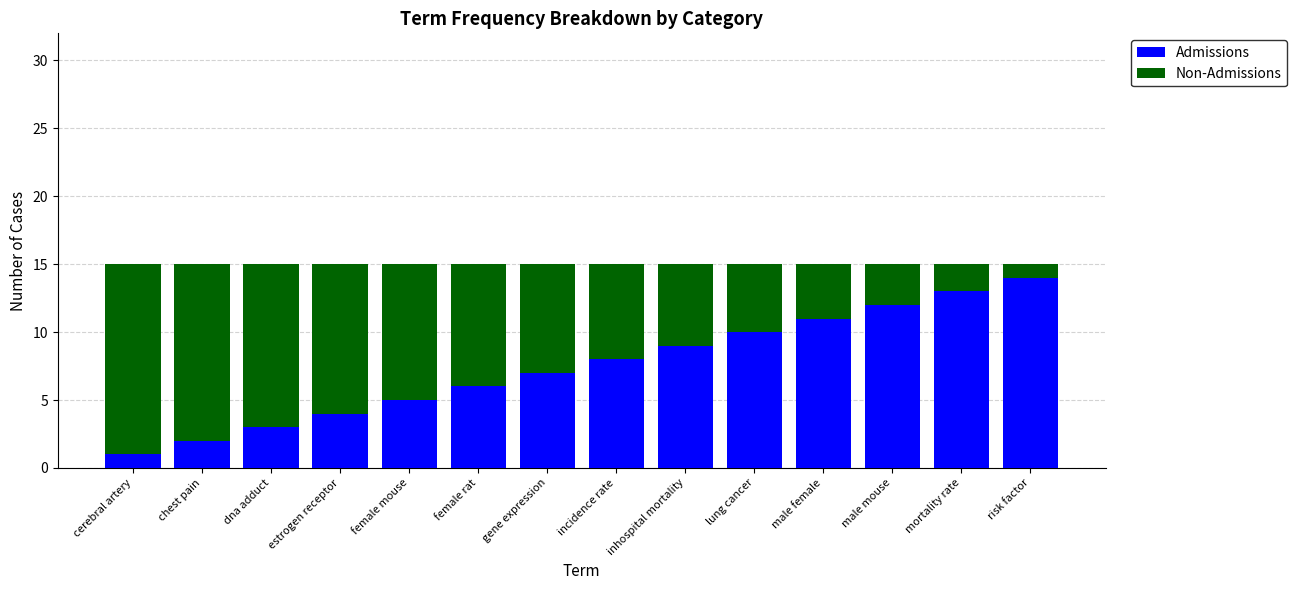

True or false: Admissions has a value of 19 at male female.

False